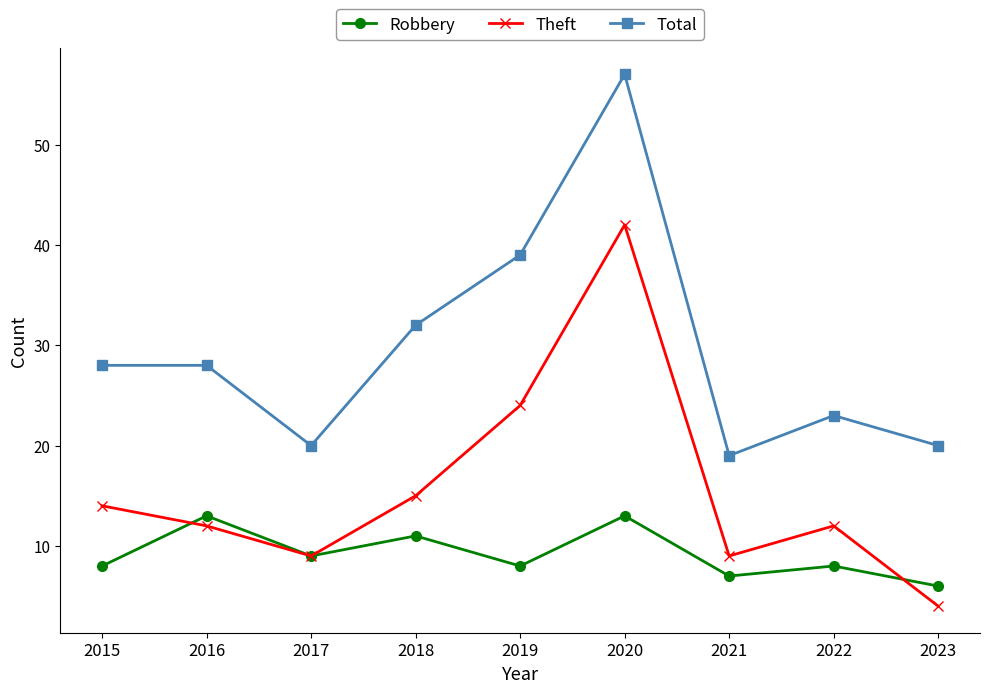

Does the chart display data point markers on the line(s)?

Yes